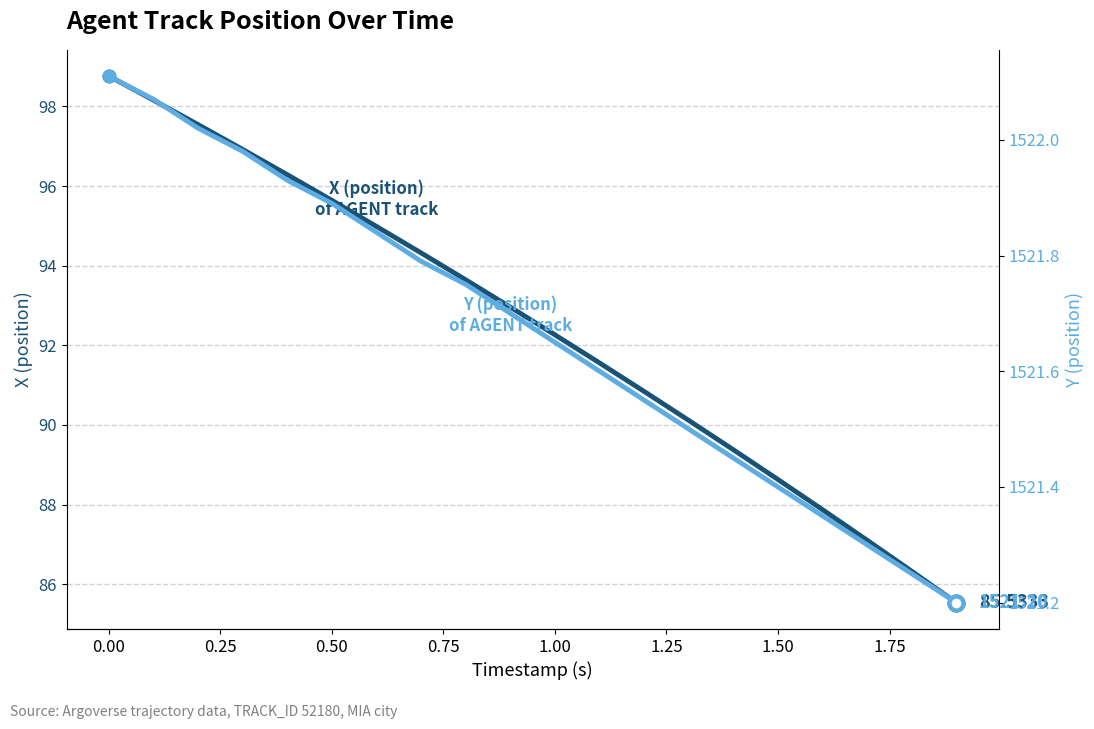

True or false: Y (position) and X (position) intersect in this chart.

False